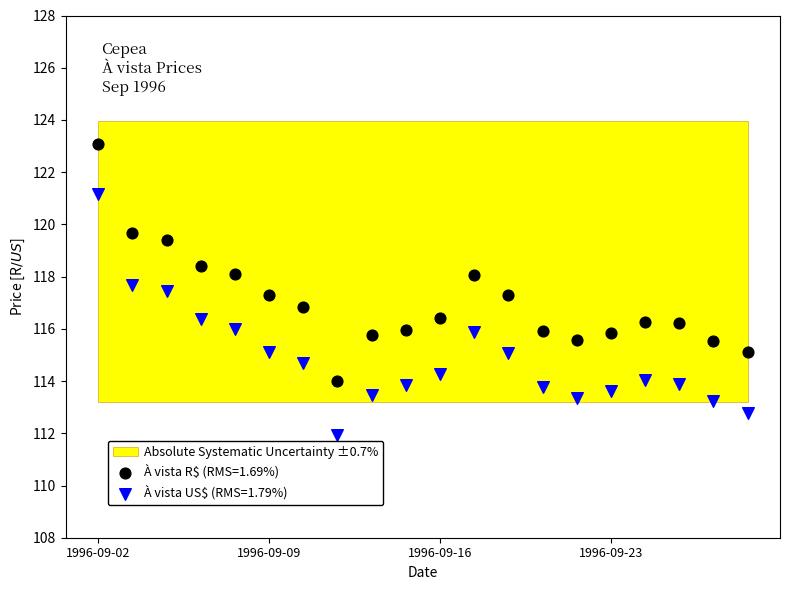

Which series reaches the maximum Y coordinate?

À vista R$ (RMS=1.69%)